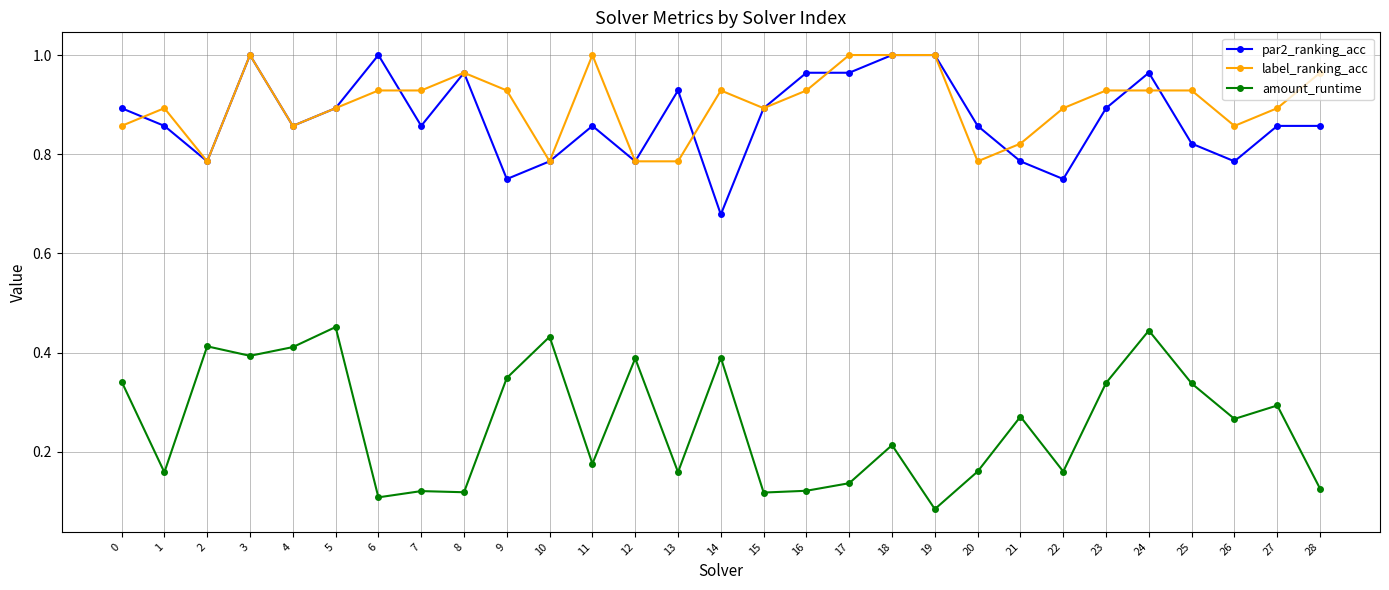

Is the value of amount_runtime at 27 greater than the value of label_ranking_acc at 8?

No